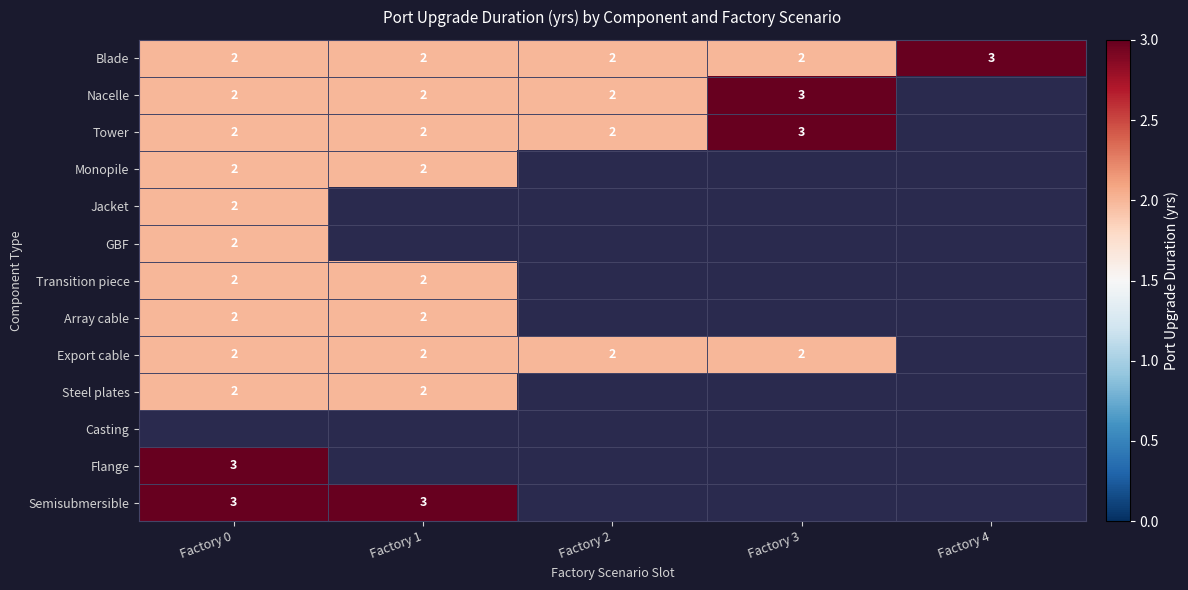

What is the greatest value displayed?

3.0